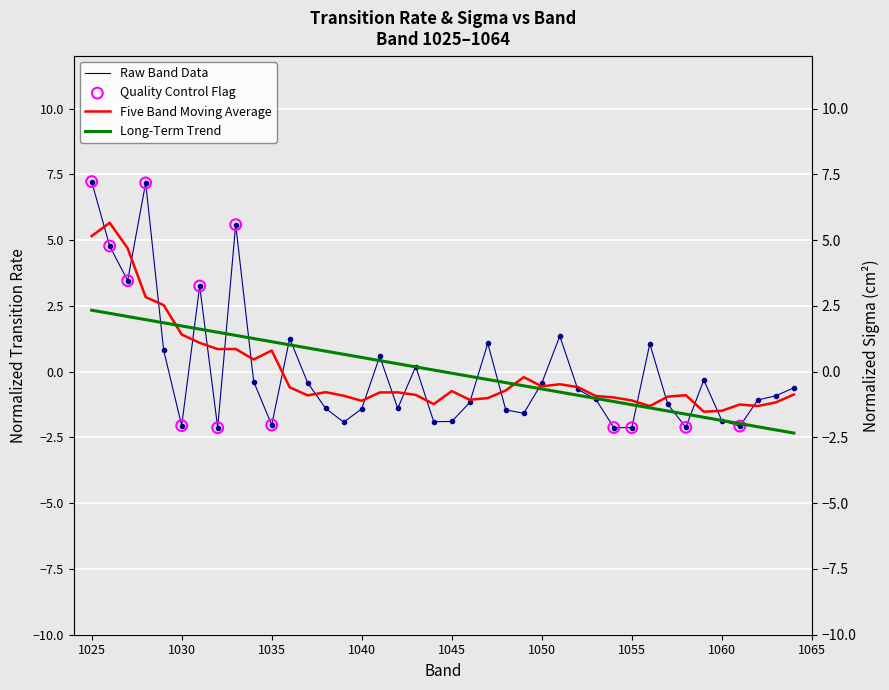

What is the change in value from 1045 to 1053?

+0.8